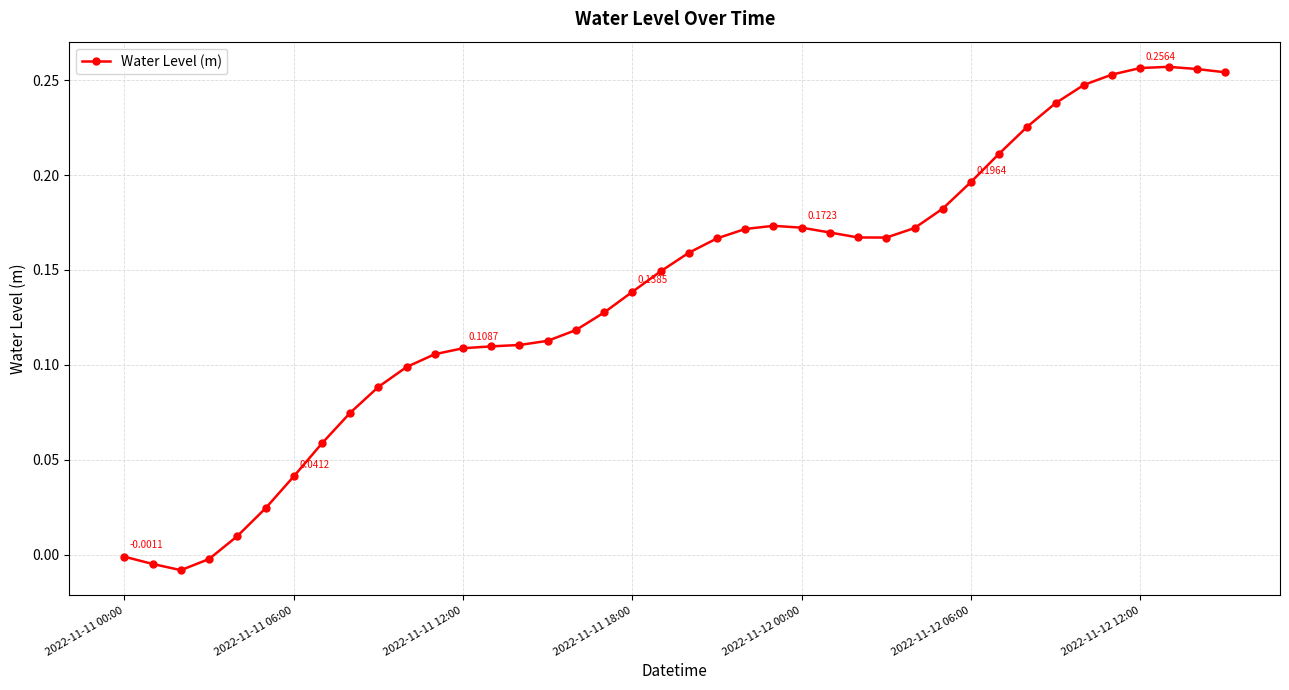

What is the sum of all values?

5.6